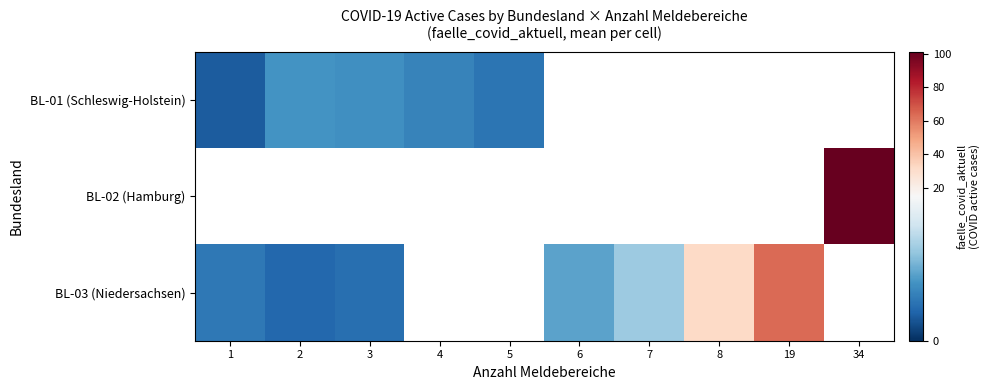

What is the smallest value displayed?

2.5